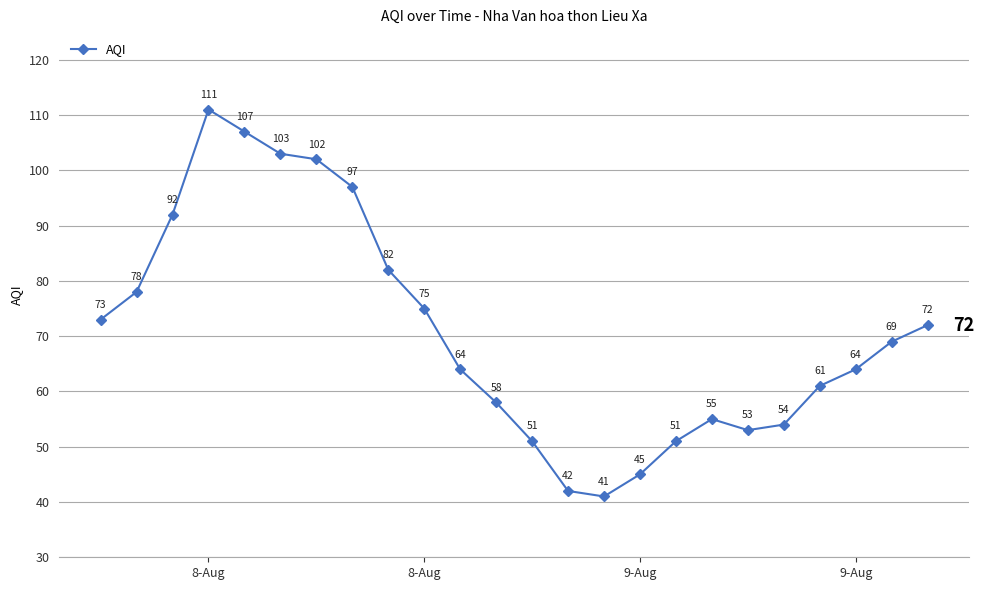

How many interior local peaks (higher than both neighbors) does the data have?

2